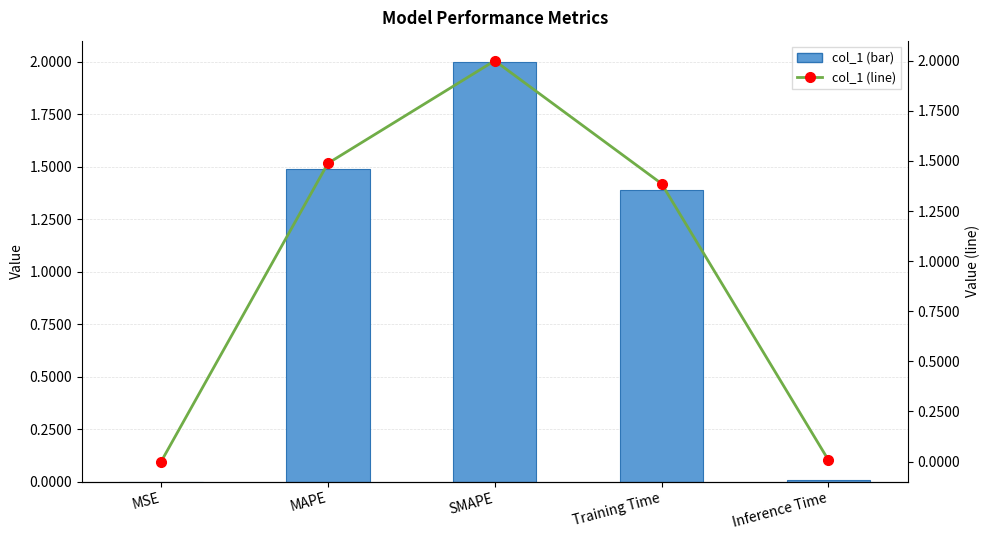

Rank the series by their maximum value, from highest to lowest.

col_1, col_1 (line)